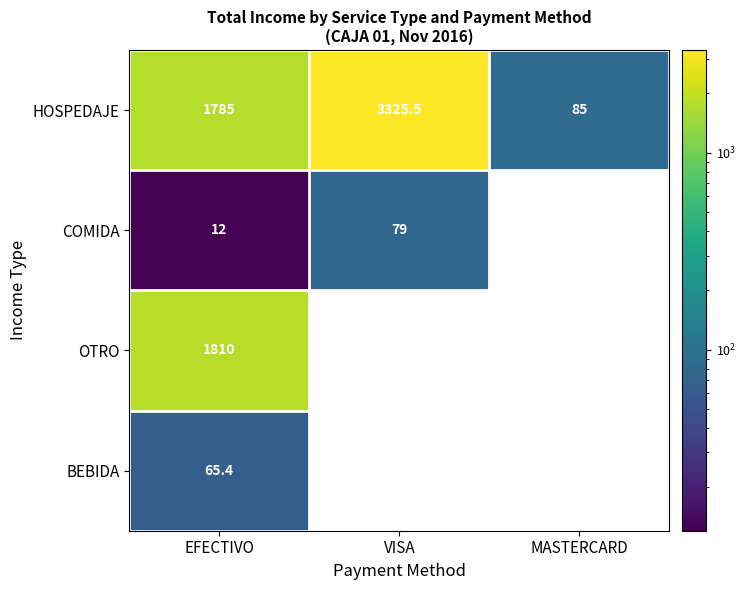

What is the total value across all series at MASTERCARD?

85.0